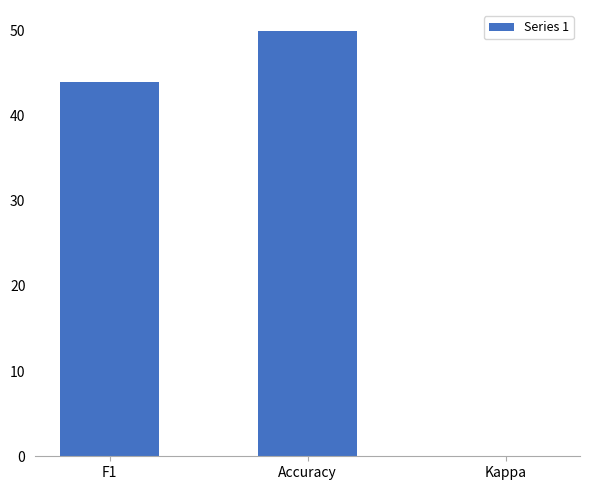

What is the sum of the values at Accuracy and F1?

93.7